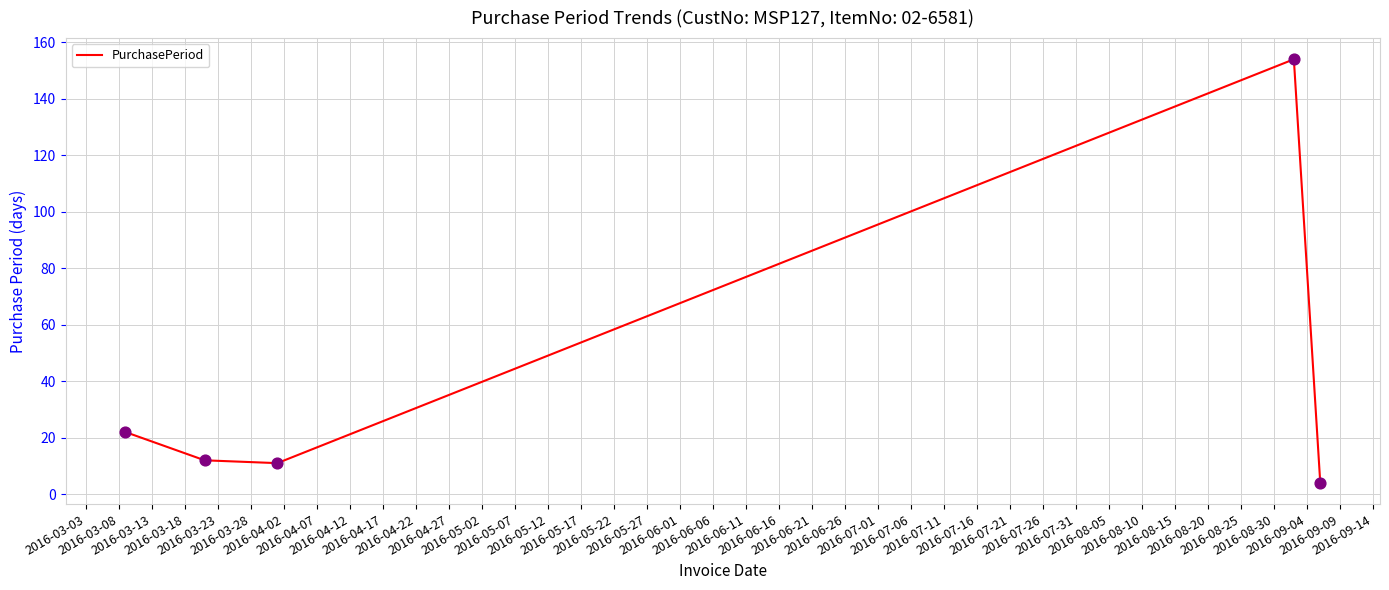

What is the greatest value displayed?

154